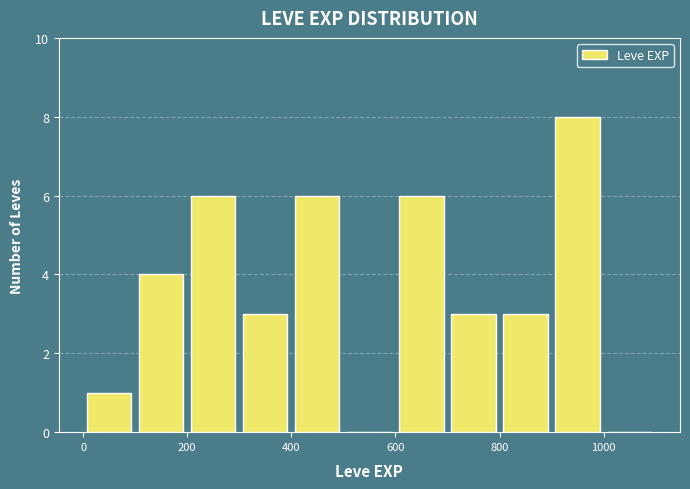

Which range on the x-axis has the tallest bar?

900 to 1000